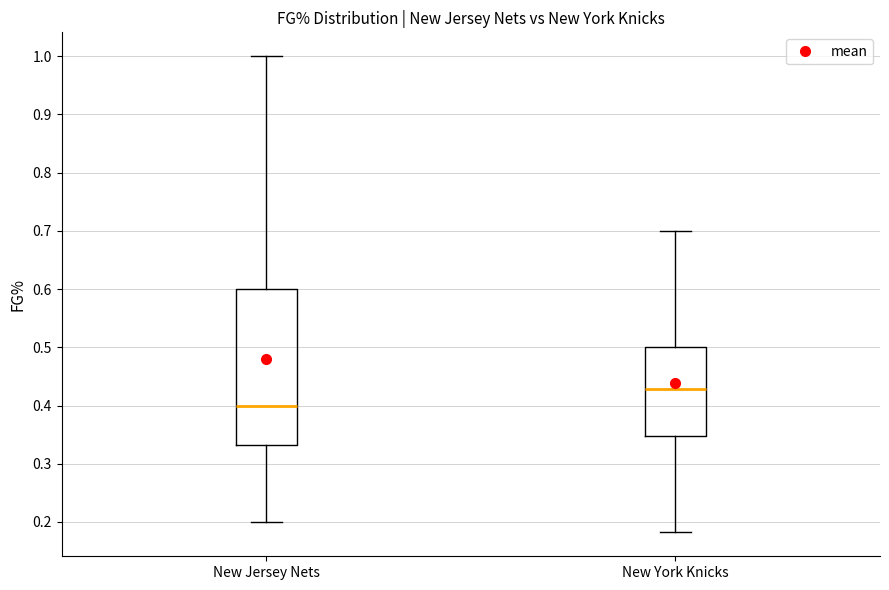

Which box is the tallest, from its lower edge to its upper edge?

New Jersey Nets